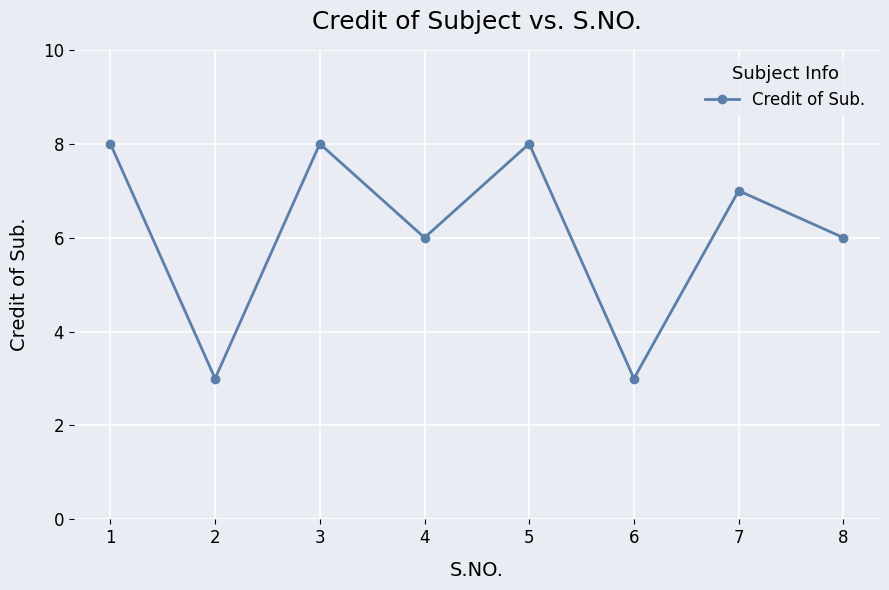

How many values are between 6 and 8?

6